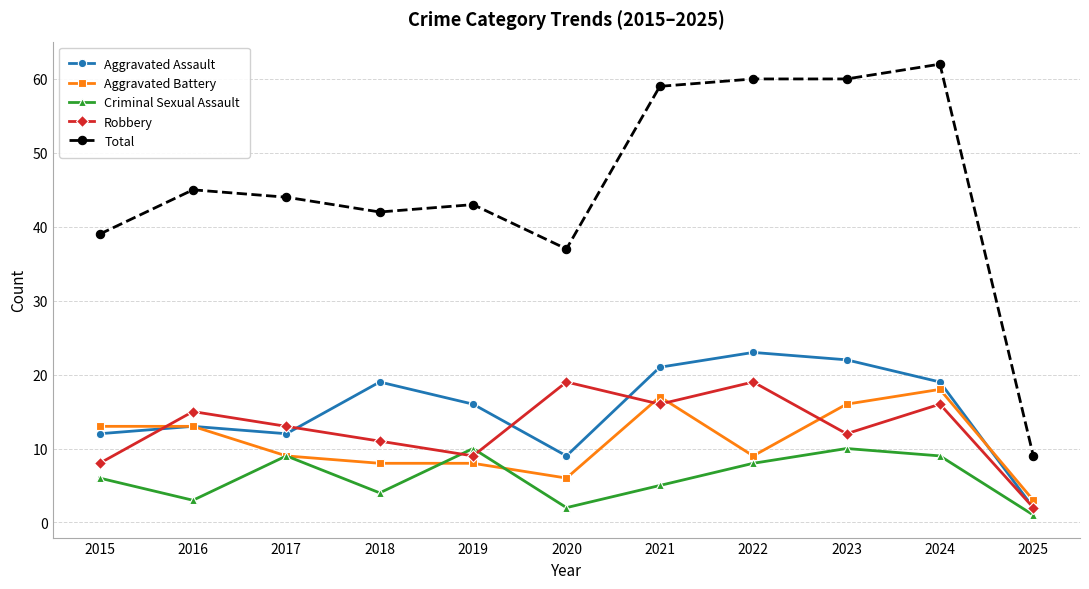

What is the smallest value displayed?

1